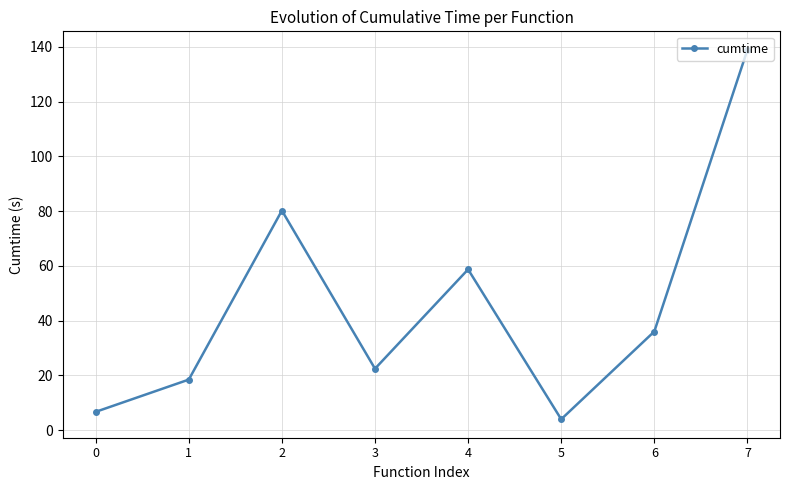

True or false: there are more than 1 points higher than both neighbors.

True